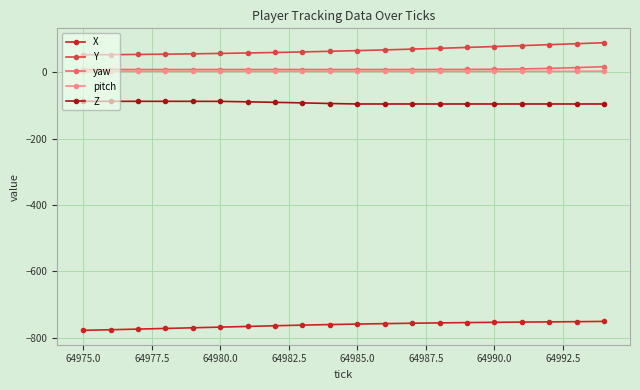

How many values in the Y series exceed 64?

10